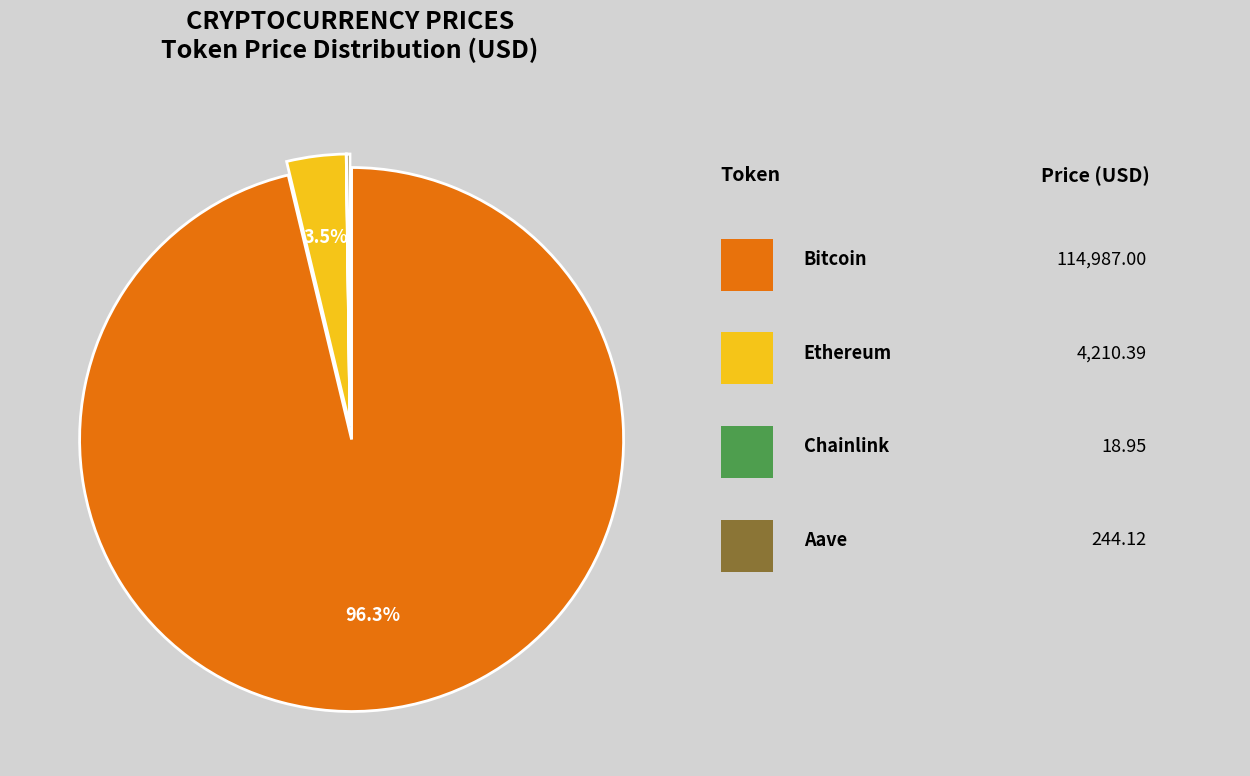

Does any single category account for the majority?

Yes